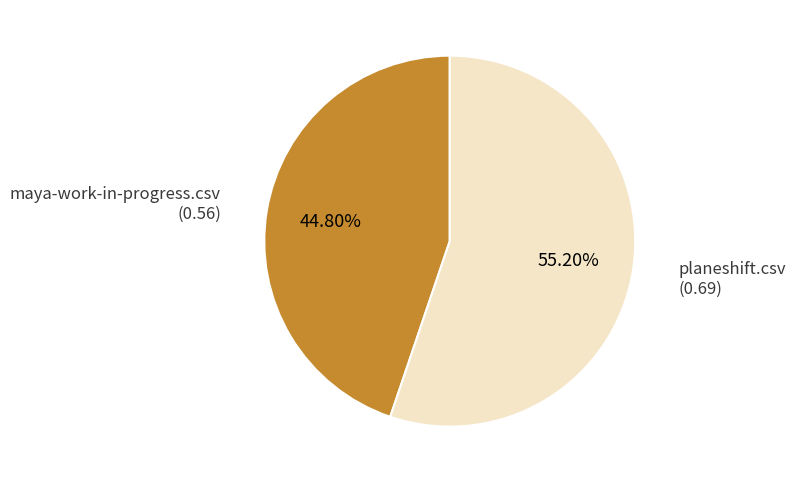

Is there a majority slice in this chart?

Yes